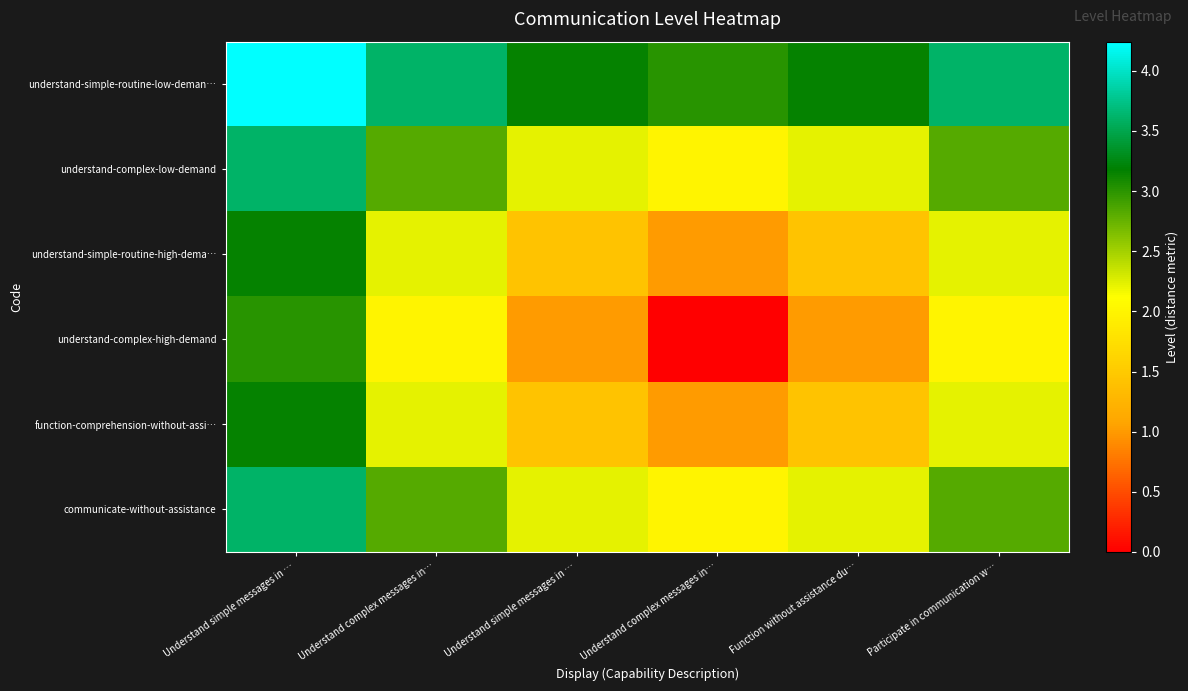

Between Understand simple messages in … and Participate in communication w…, which series saw the biggest shift?

understand-complex-high-demand